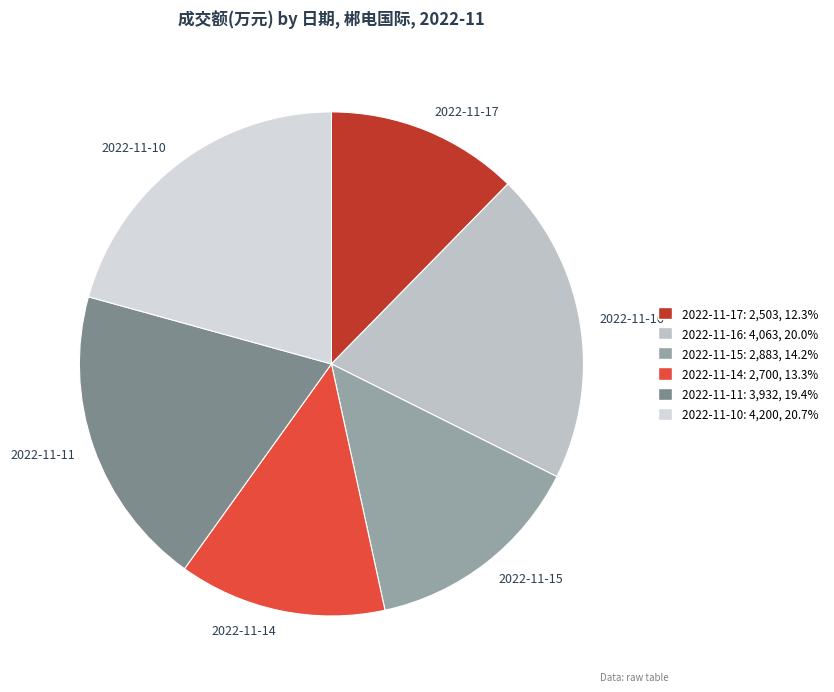

Which slice is the smallest?

2022-11-17